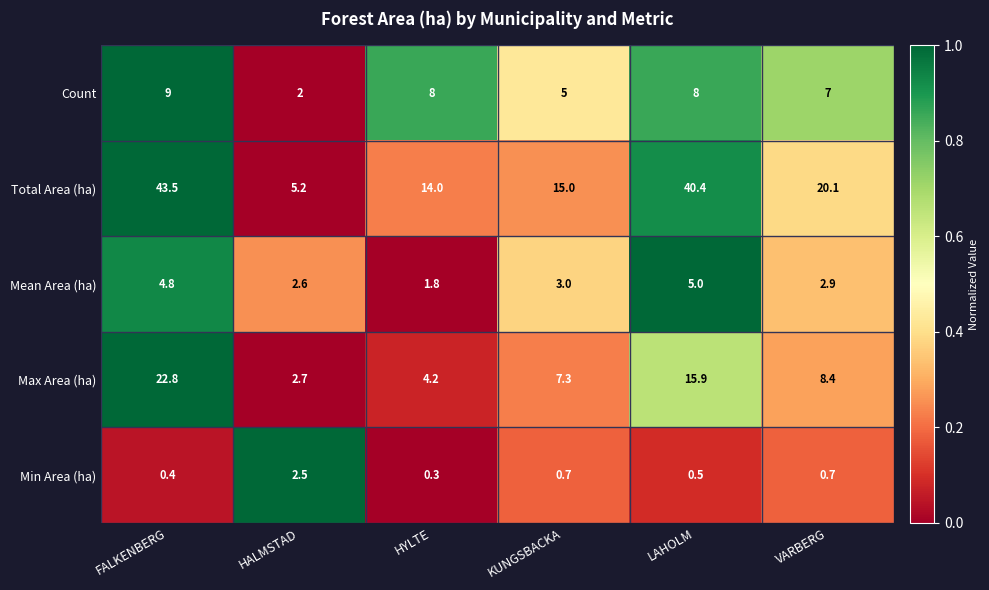

Where is Mean Area (ha) nearest to the value 3?

KUNGSBACKA